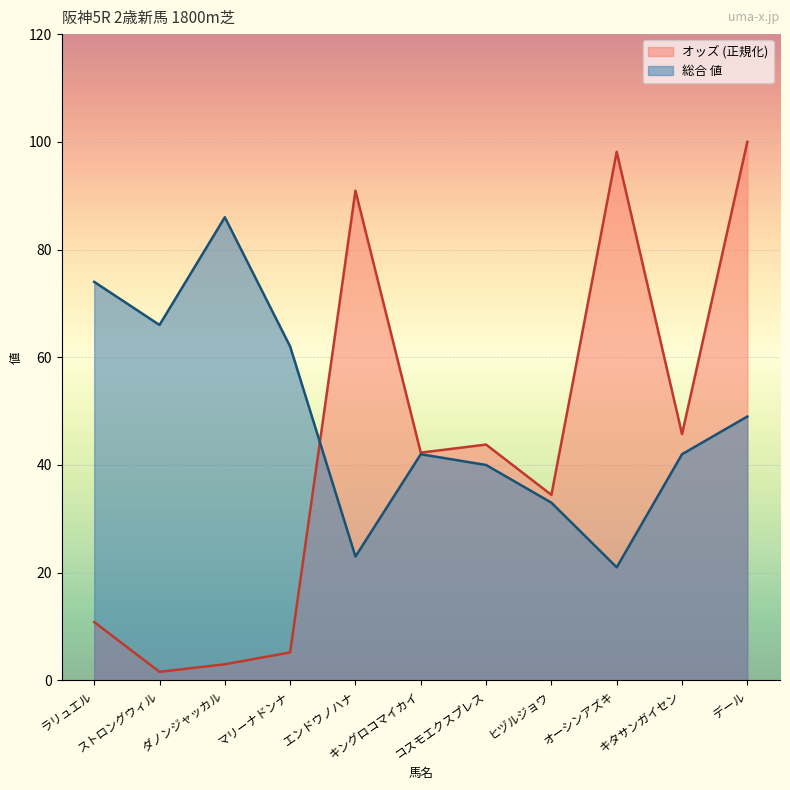

What is the label of the 5th point from the right?

コスモエクスプレス